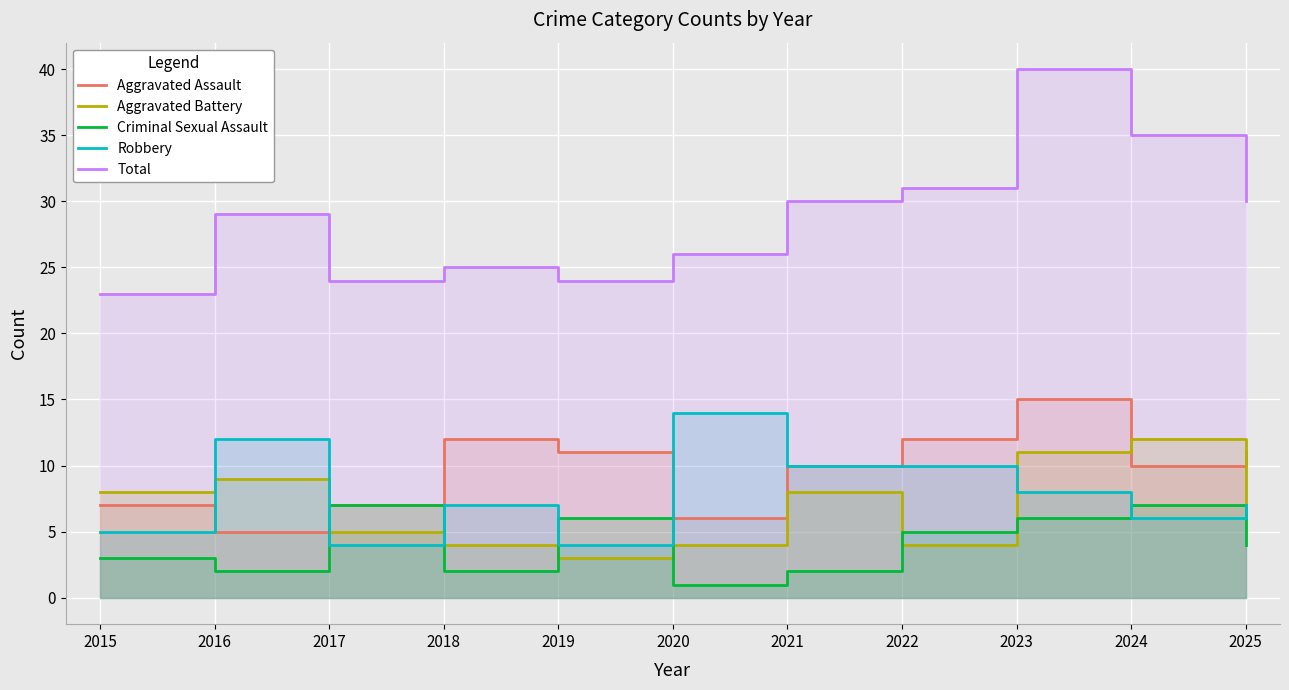

True or false: Robbery and Total cross at least once.

False